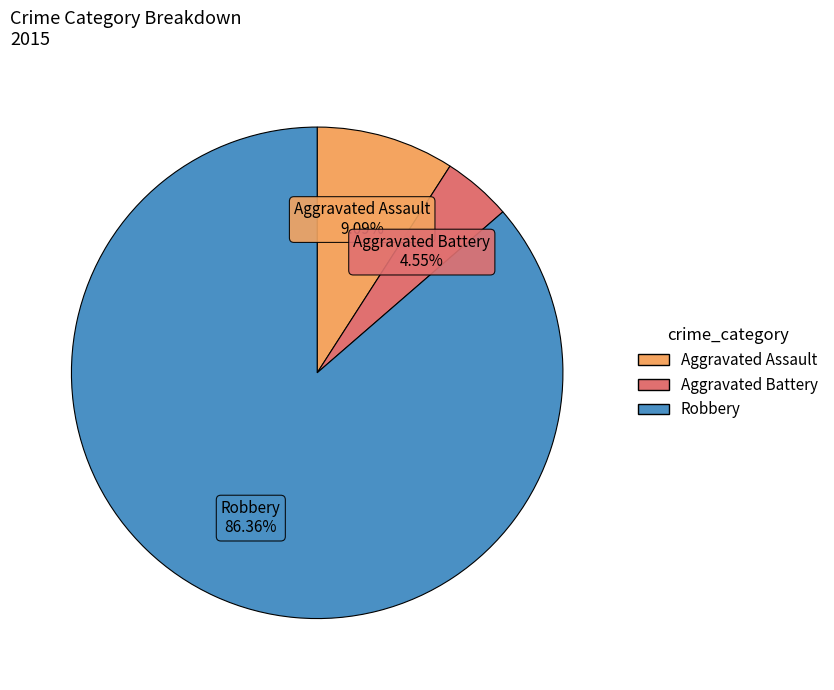

Count the number of slices in the pie.

3